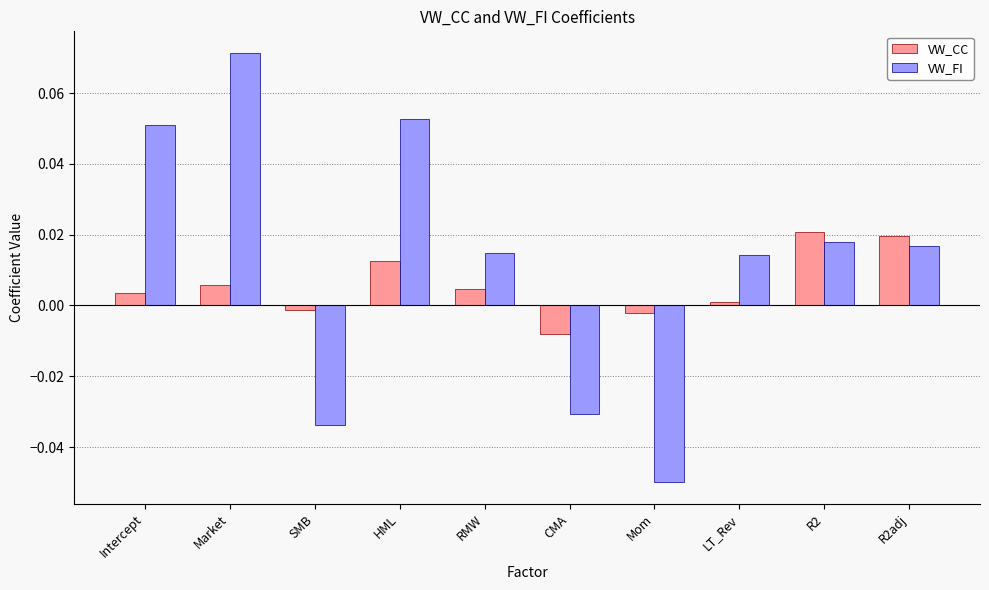

What is the label of the 5th bar from the right?

CMA